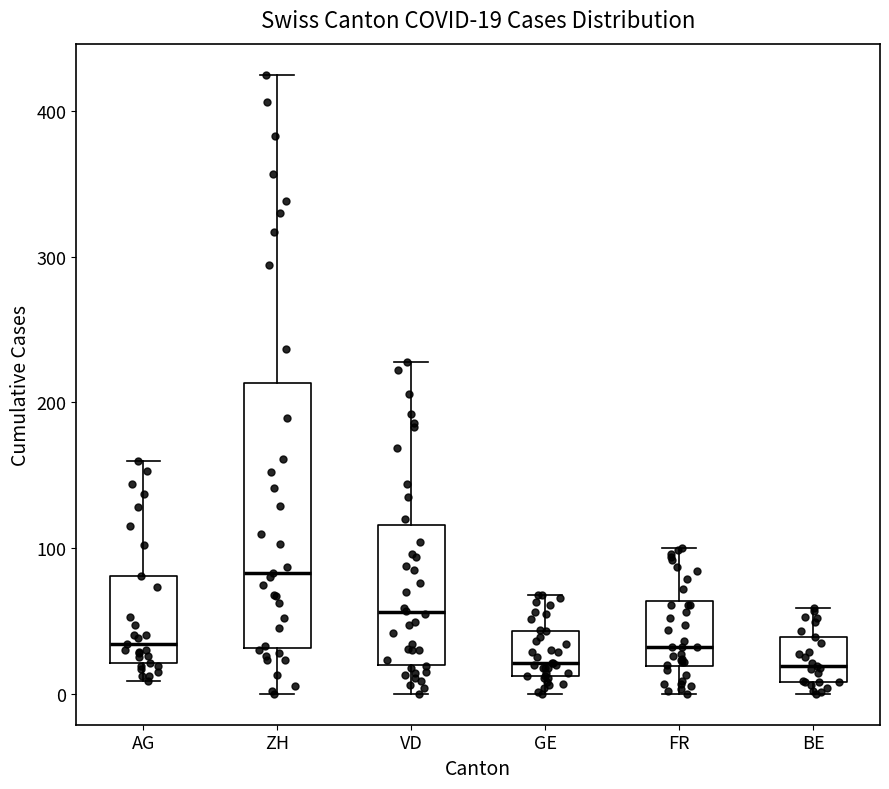

Which box's median line is the highest?

ZH